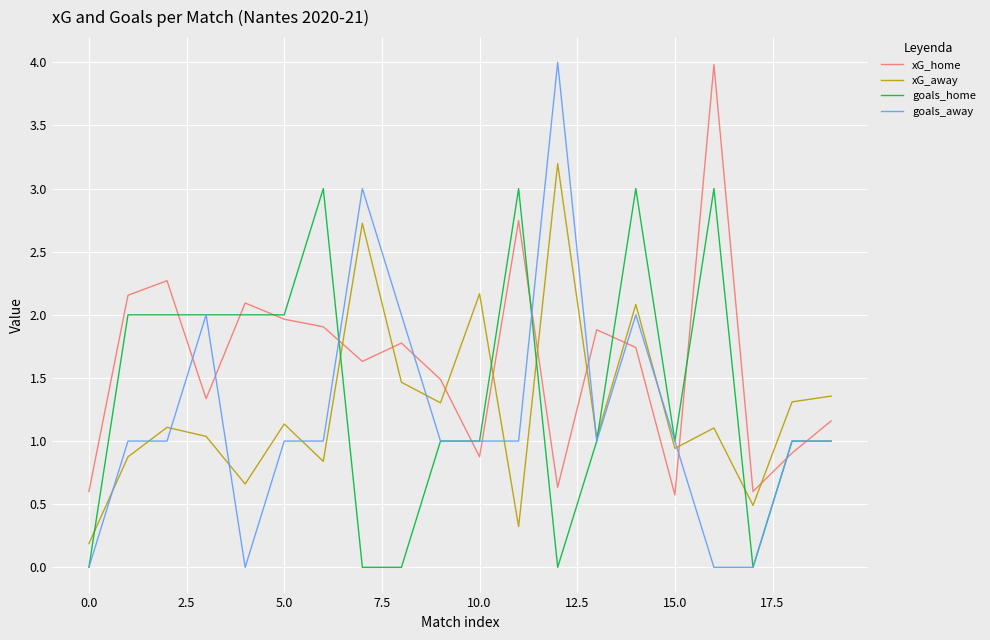

List the series in order of their overall mean, highest first.

xG_home, goals_home, xG_away, goals_away